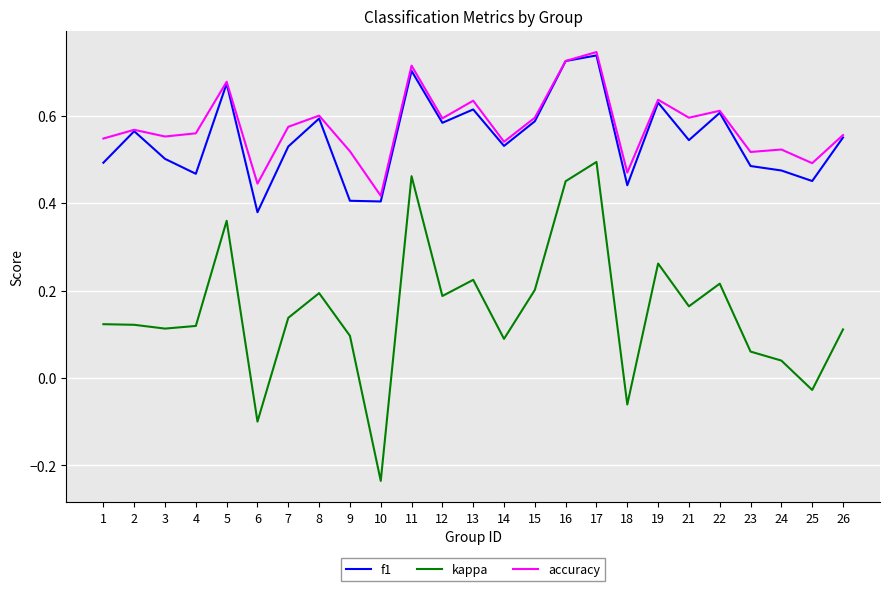

What is the sum of the f1 values at 18 and 9?

0.8